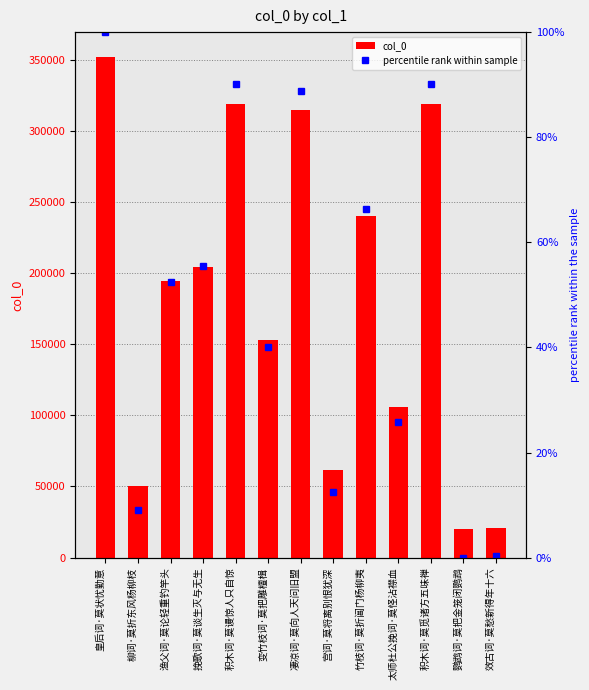

Reading left to right, list all the values displayed in this chart.

col_0: 皇后词·莫状忧勤意=351671.0	柳词·莫折东风杨柳枝=50525.0	渔父词·莫论轻重钓竿头=194049.0	挽歌词·莫谈生灭与无生=204443.0	积木词·莫谩惊人只自惊=318855.0	变竹枝词·莫把雕檀楫=153012.0	凄凉词·莫向人天问旧盟=314402.0	宫词·莫将离别恨犹深=61452.0	竹枝词·莫折阊门杨柳夷=239914.0	太师杜公挽词·莫怪沾襟血=105620.0	积木词·莫觅诸方五味禅=319028.0	鹦鹉词·莫把金笼闭鹦鹉=20172.0	效古词·莫愁新得年十六=21162.0
percentile rank within sample: 皇后词·莫状忧勤意=100.0	柳词·莫折东风杨柳枝=9.2	渔父词·莫论轻重钓竿头=52.5	挽歌词·莫谈生灭与无生=55.6	积木词·莫谩惊人只自惊=90.1	变竹枝词·莫把雕檀楫=40.1	凄凉词·莫向人天问旧盟=88.8	宫词·莫将离别恨犹深=12.5	竹枝词·莫折阊门杨柳夷=66.3	太师杜公挽词·莫怪沾襟血=25.8	积木词·莫觅诸方五味禅=90.2	鹦鹉词·莫把金笼闭鹦鹉=0.0	效古词·莫愁新得年十六=0.3